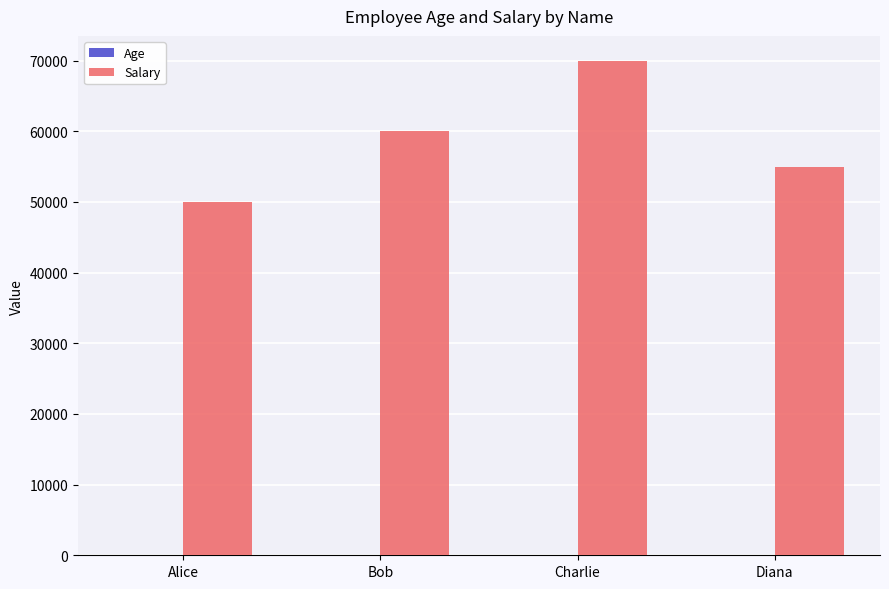

What is the highest value of the Salary series?

70000